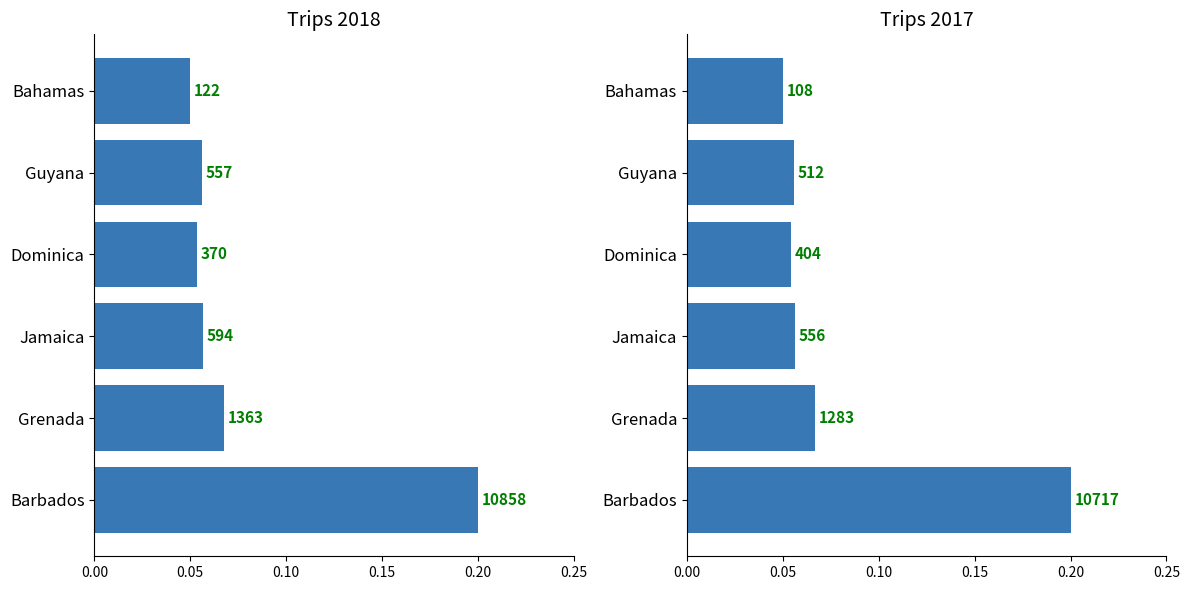

At how many categories does at least one series exceed 0?

6